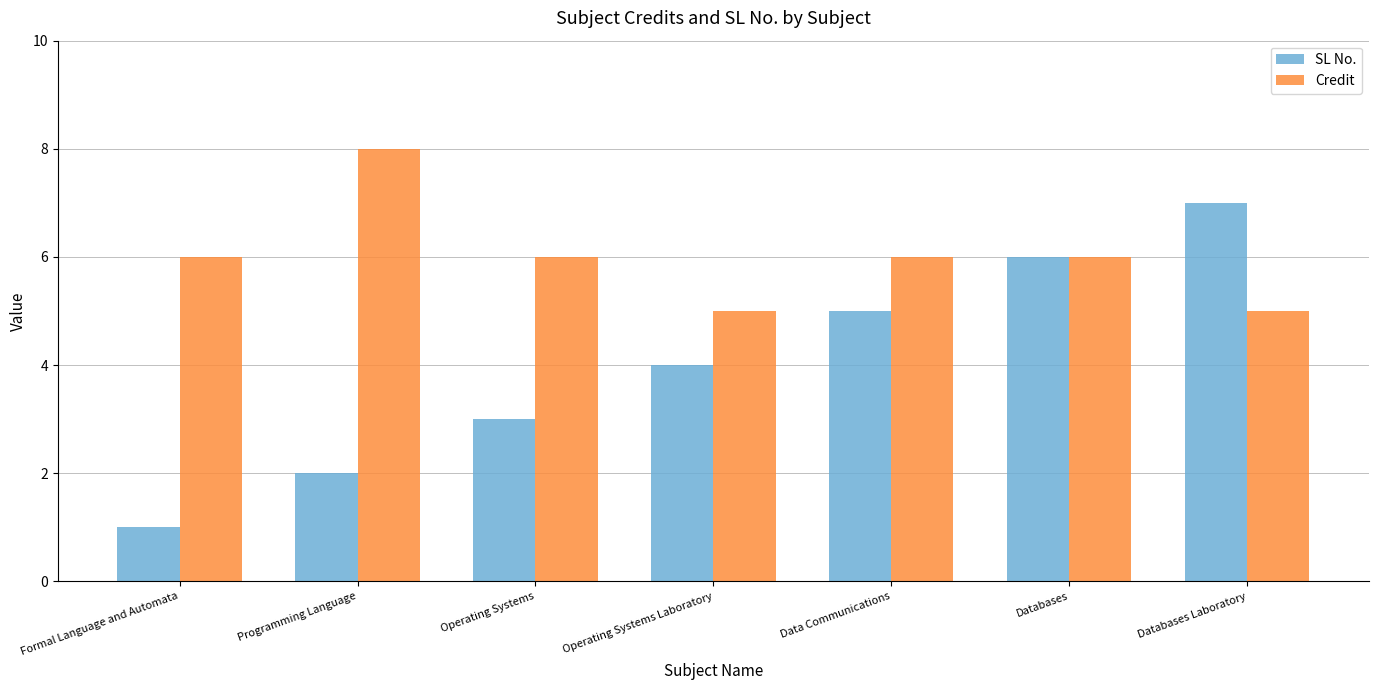

Rank the series by their average value, from highest to lowest.

Credit, SL No.